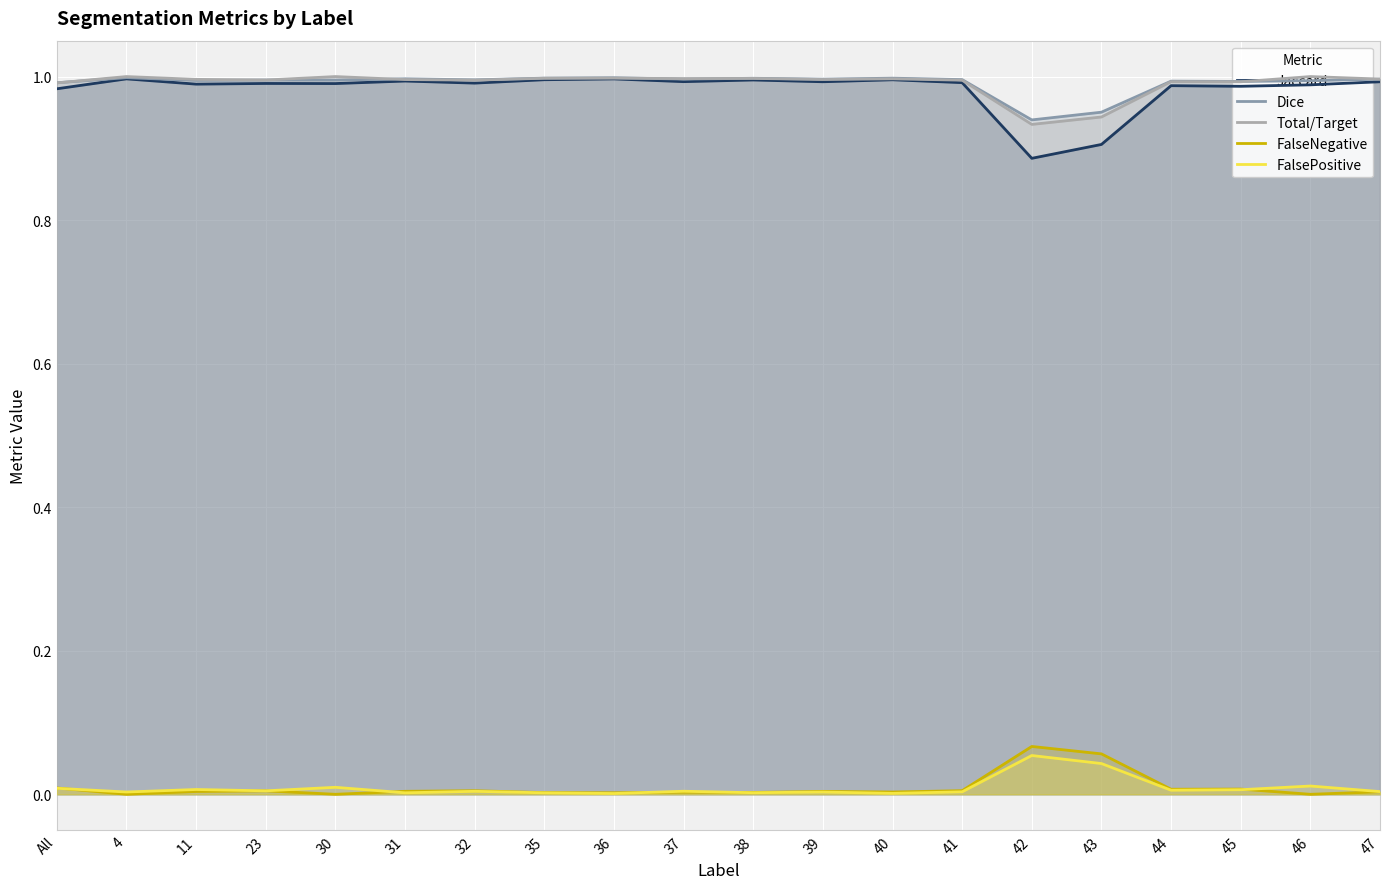

Rank the series by their maximum value, from highest to lowest.

Total/Target, Dice, Jaccard, FalseNegative, FalsePositive